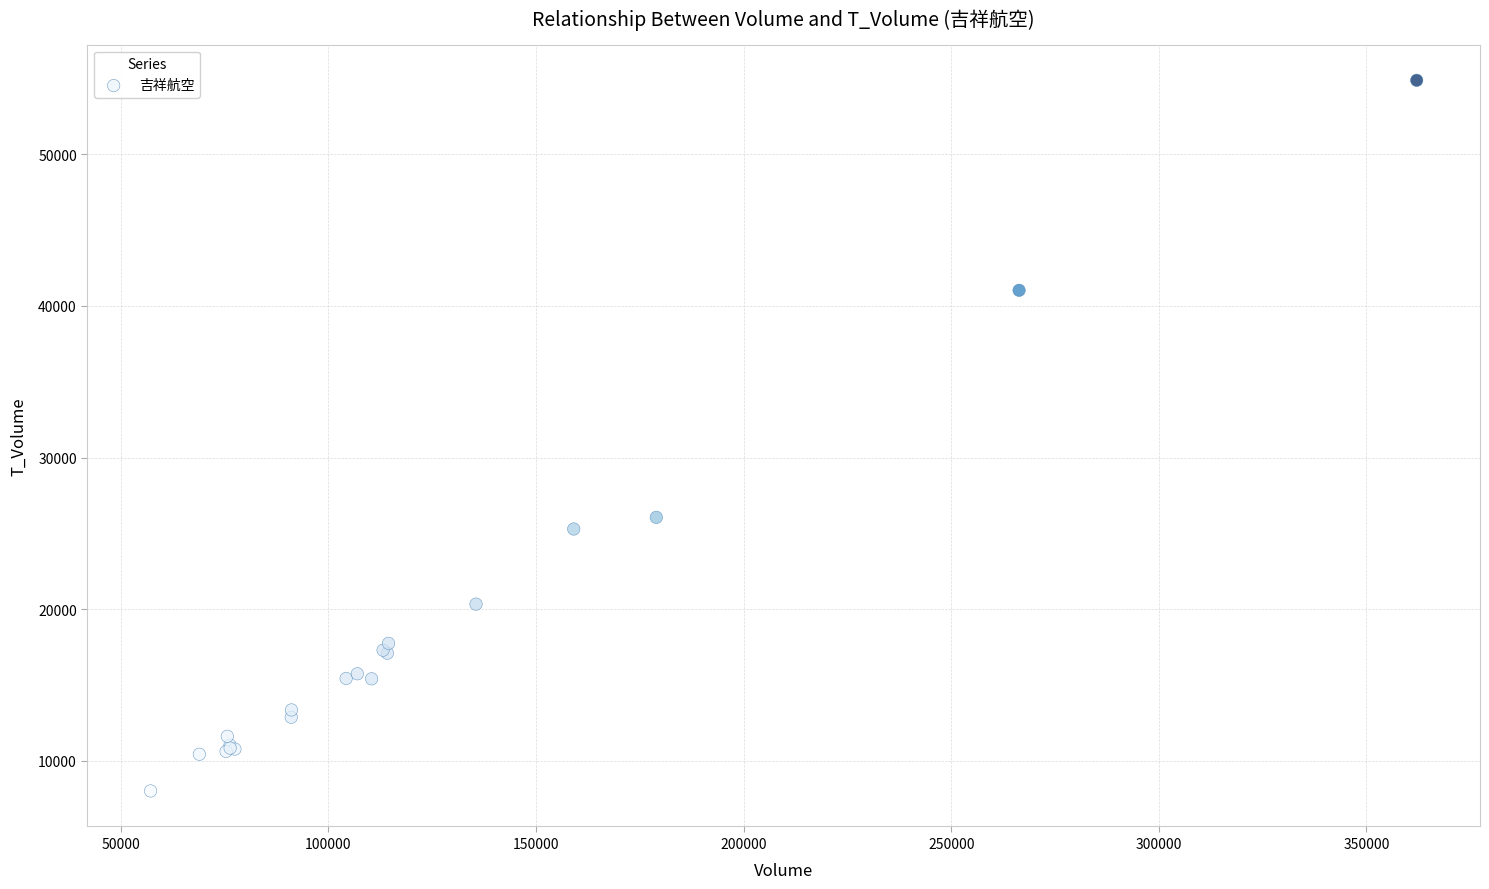

What Y value in the scatter plot is closest to 31450?

26060